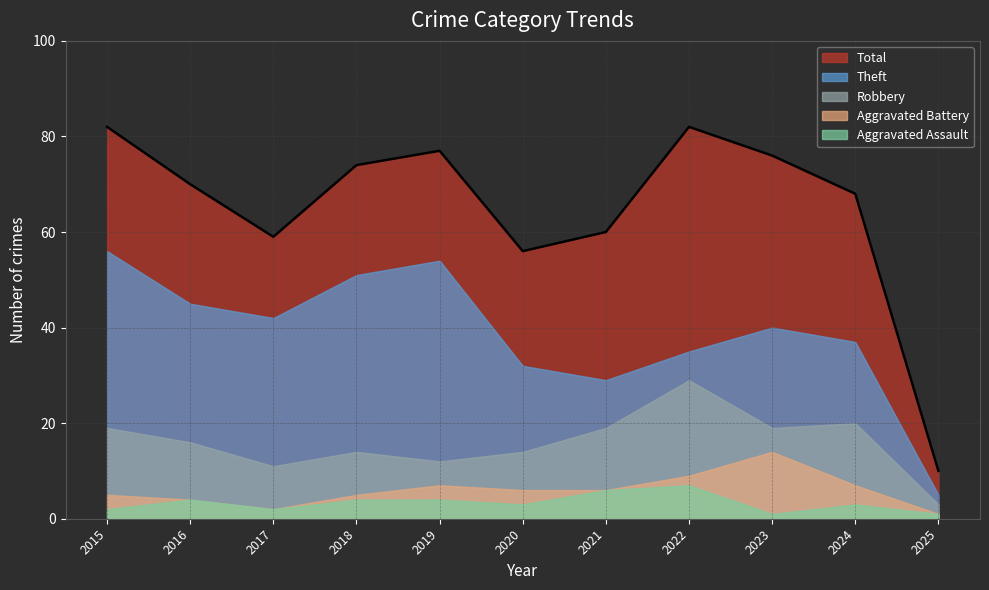

True or false: Theft and Aggravated Assault intersect in this chart.

False